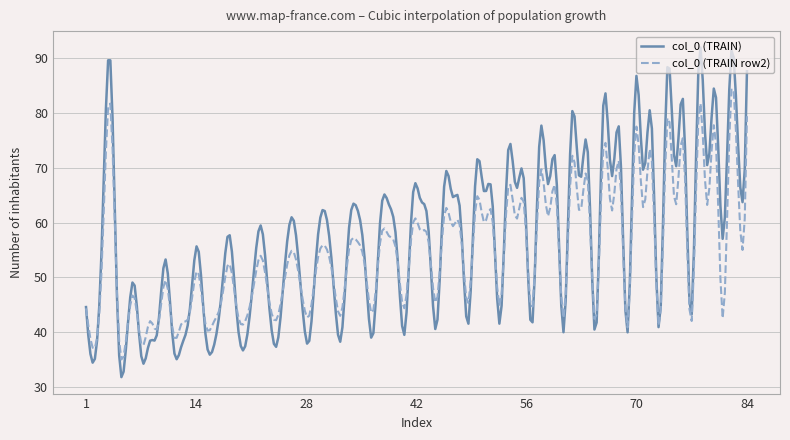

What is the smallest value displayed?

31.8